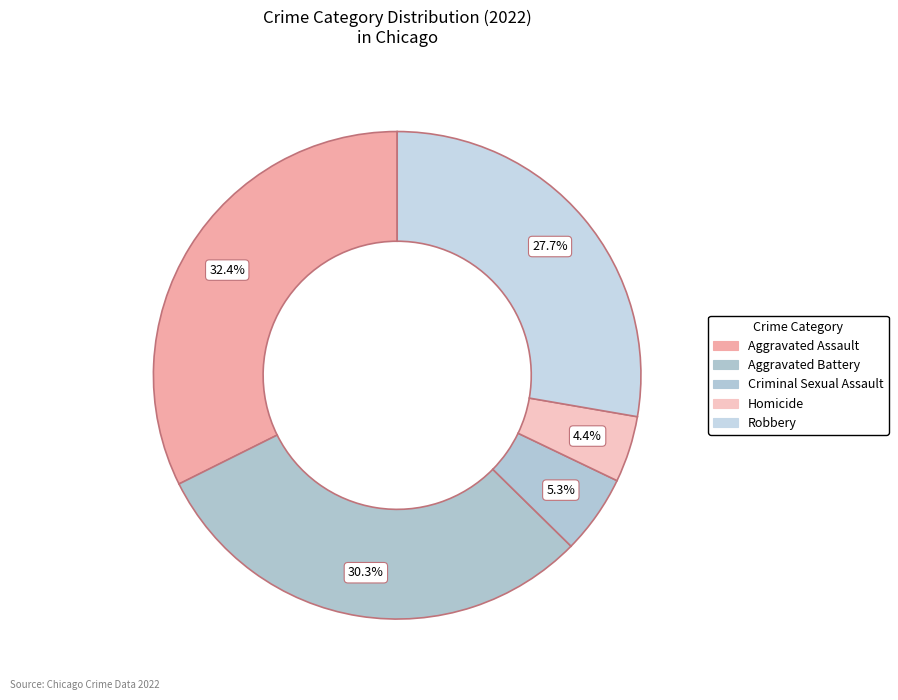

To the nearest percent, what portion does Criminal Sexual Assault represent?

5%